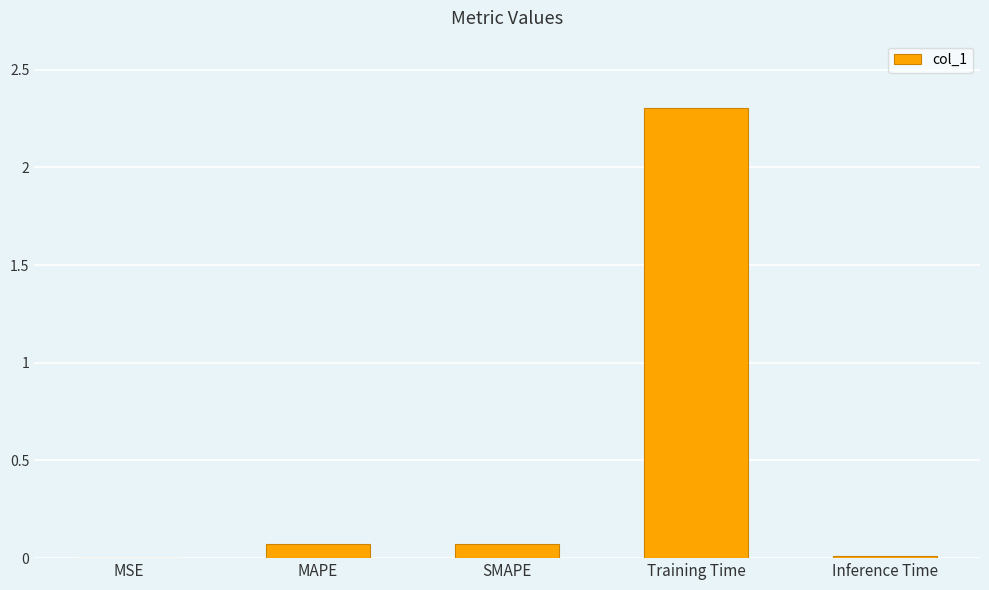

What is the sum of all values?

2.5